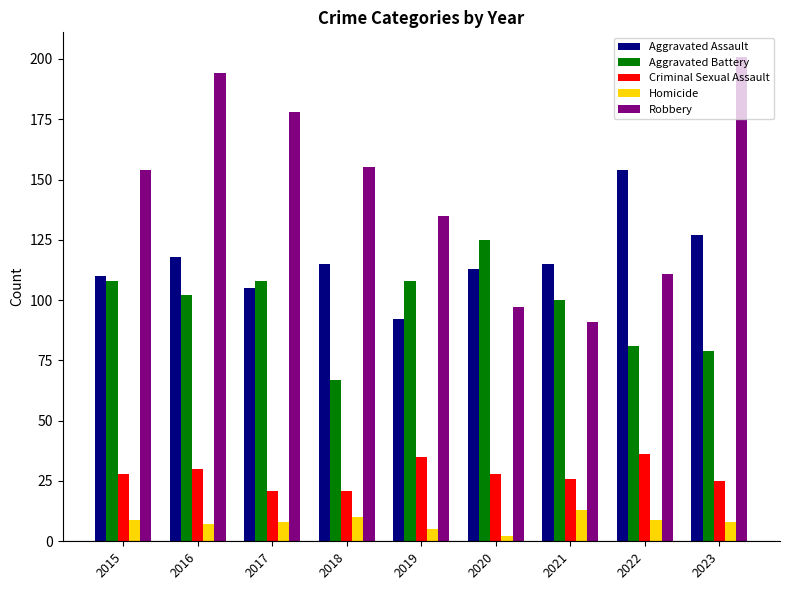

Which category has the highest value in the Aggravated Assault series?

2022